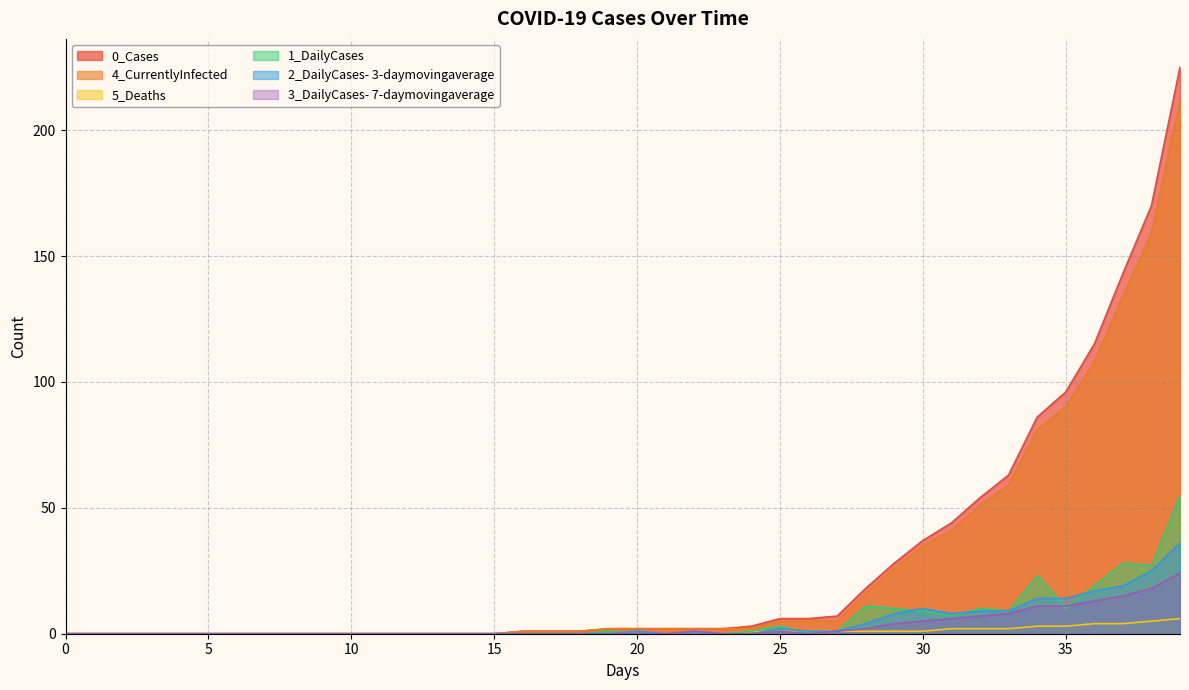

True or false: 5_Deaths has more than 0 interior local peaks.

False